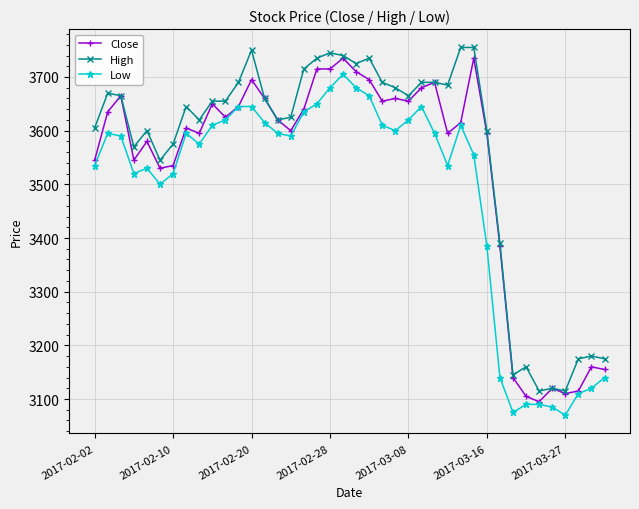

List the series in order of their overall mean, lowest first.

Low, Close, High